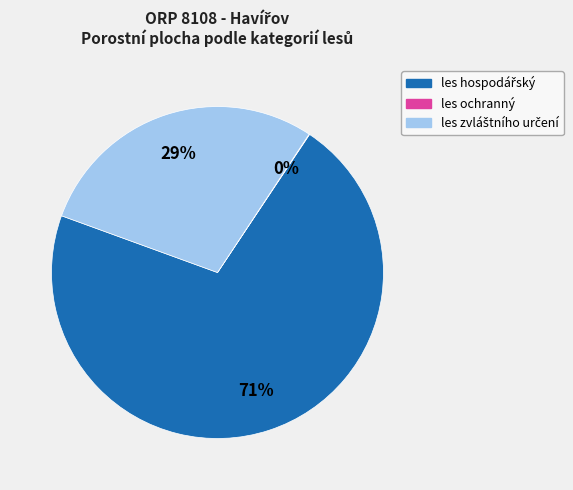

To the nearest percent, what is the difference between the largest and smallest slice percentages?

71%